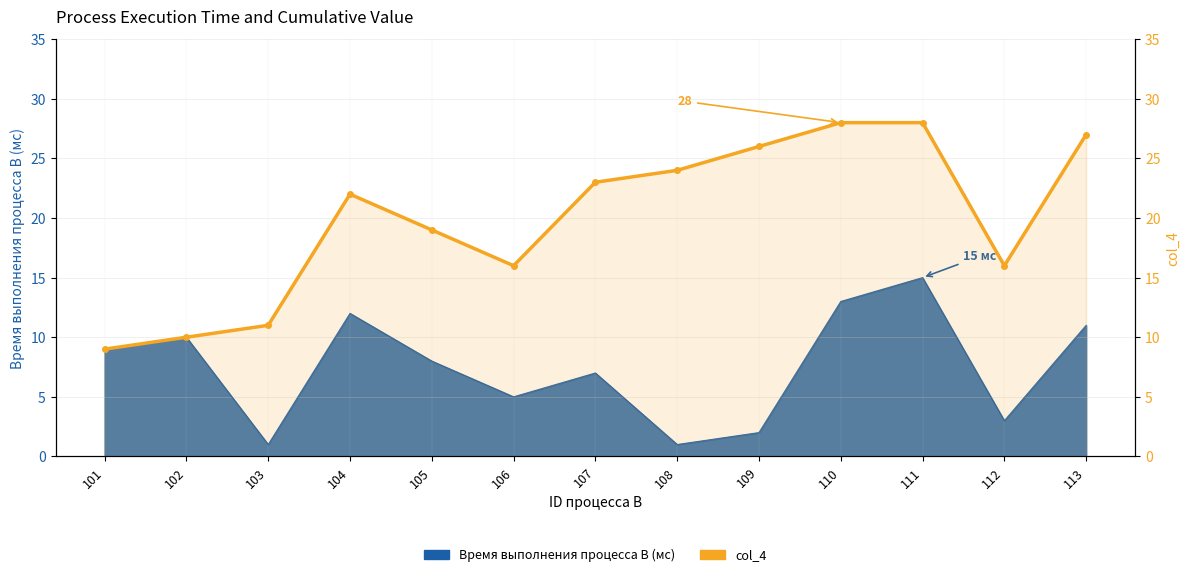

Which category has the lowest value across all series?

101